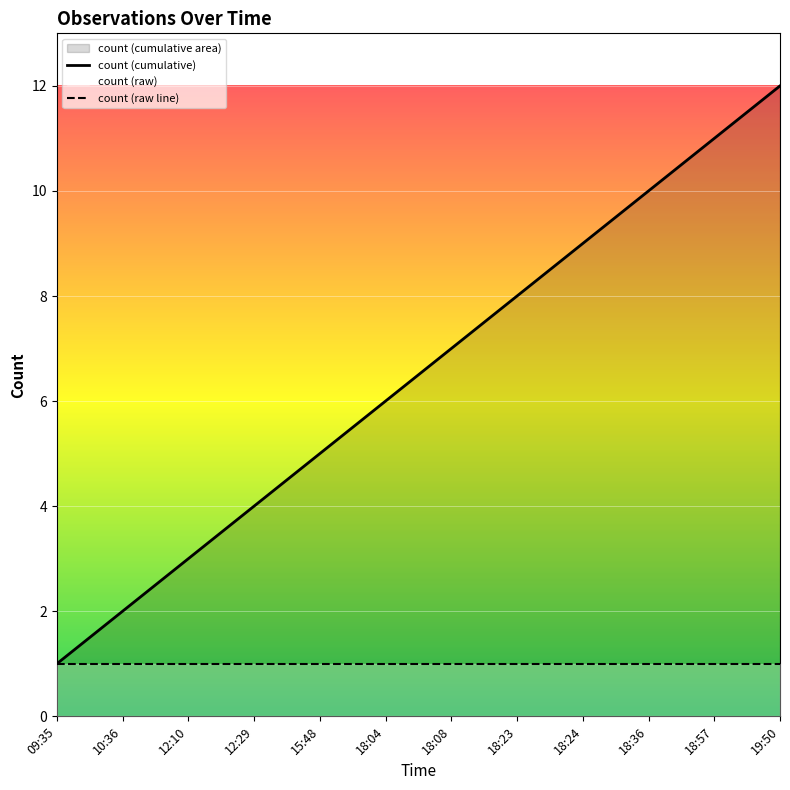

True or false: count (cumulative) and count (raw line) cross at least once.

False